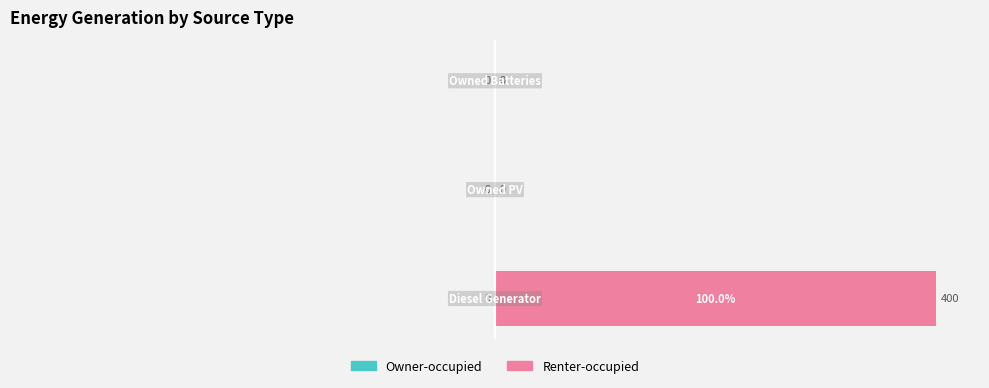

How many series are shown in this chart?

1